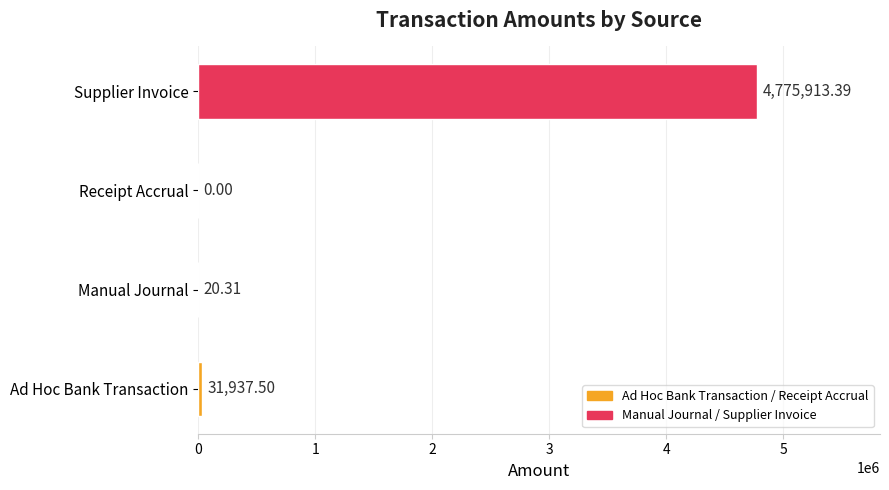

What is the sum of all values?

4807871.2